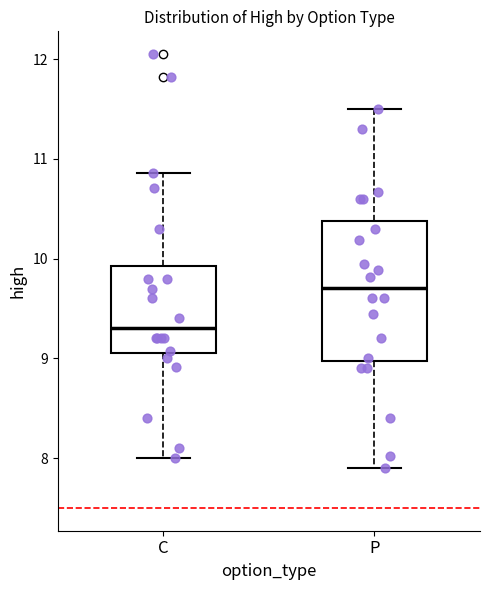

Reading left to right, transcribe this box plot: for each box, give where its median line is, the range the box spans, and where its two whiskers end, as read against the y-axis. The values are not printed on the chart, so give them approximately, as read against the axis.

C: median 9.3, box 9.1 to 9.9, whiskers 8.0 to 10.9
P: median 9.7, box 9.0 to 10.4, whiskers 7.9 to 11.5